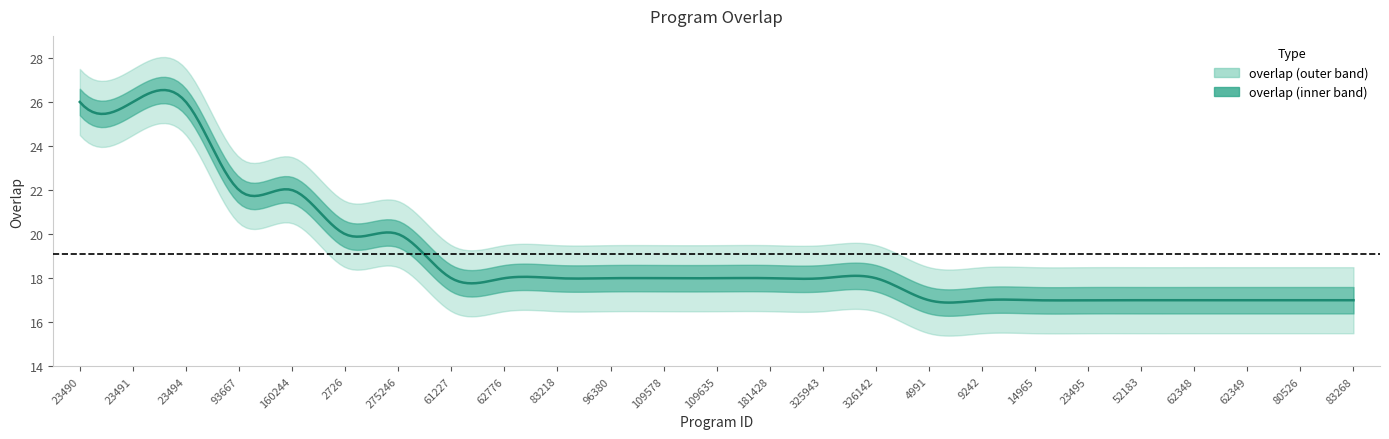

Is this an area chart (filled region under the line)?

No